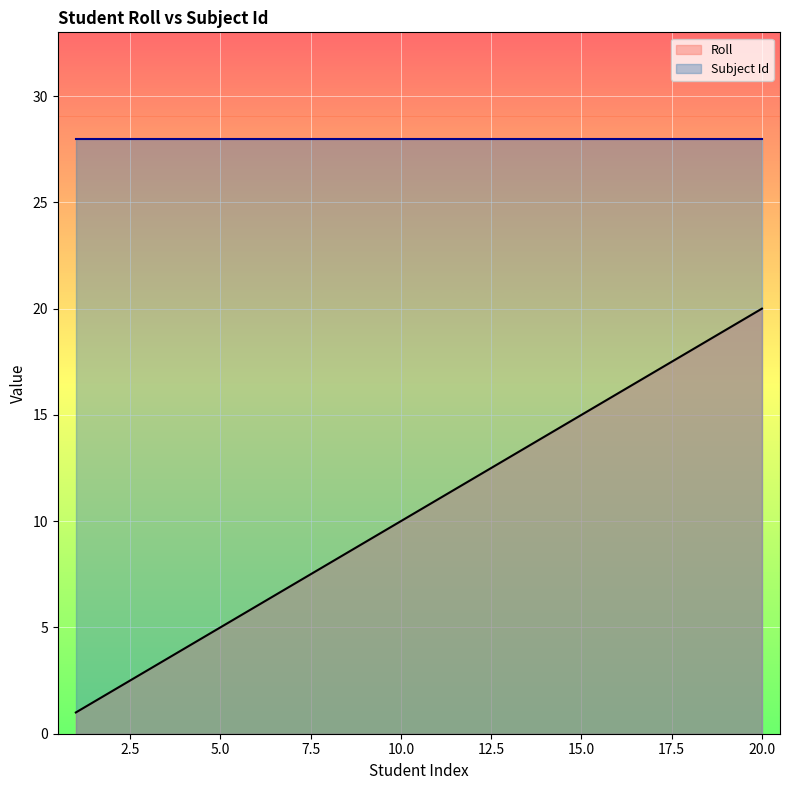

Where does the data first go above 11?

12